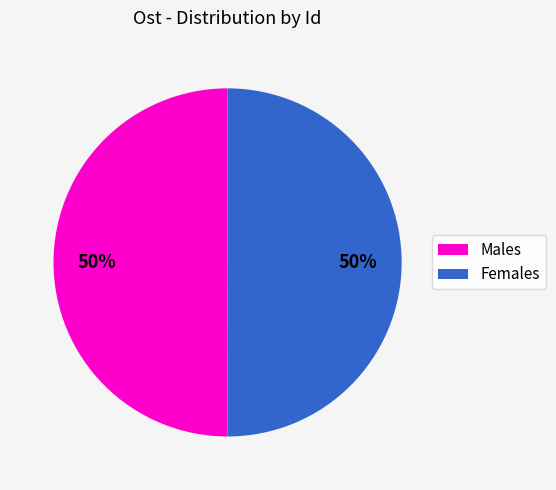

To the nearest percent, what percentage of the pie is Females?

50%